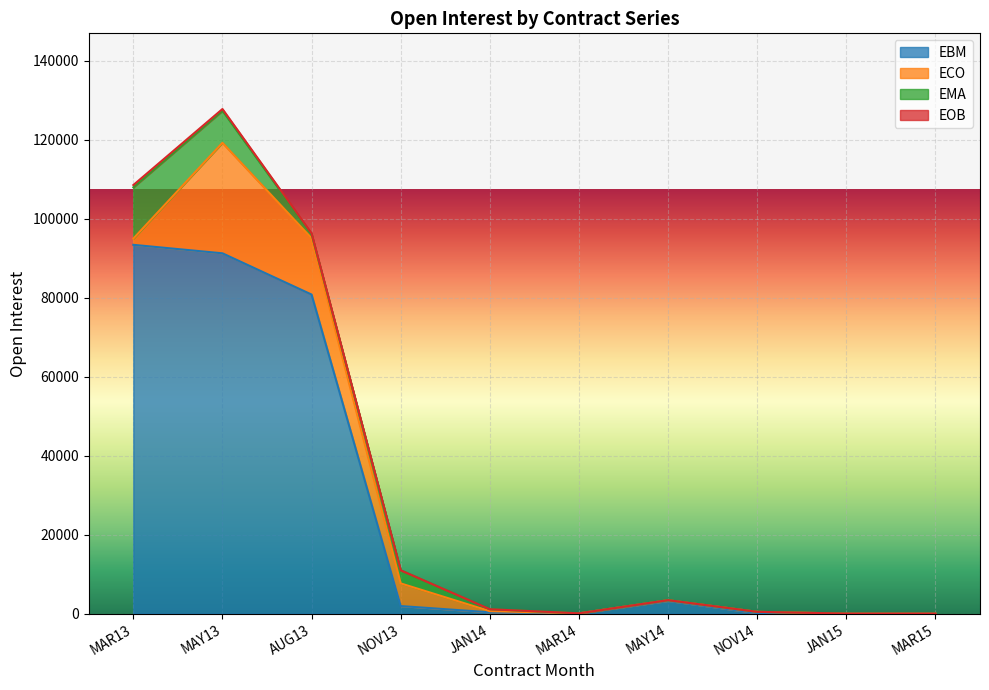

Count the number of categories in the chart.

10